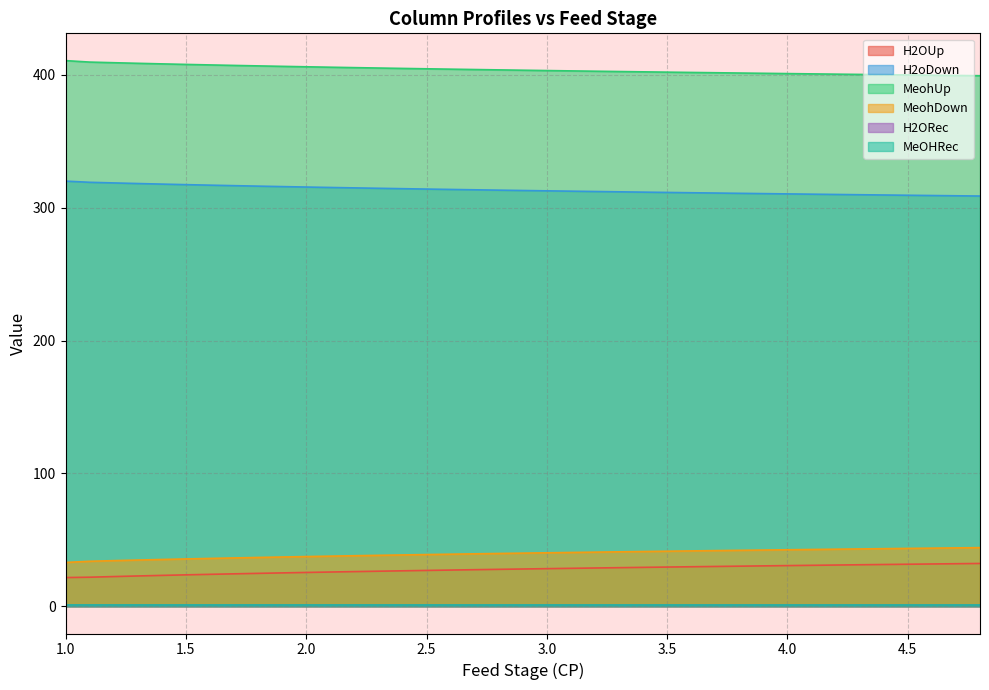

What is the total value across all series at 3.5?

786.2